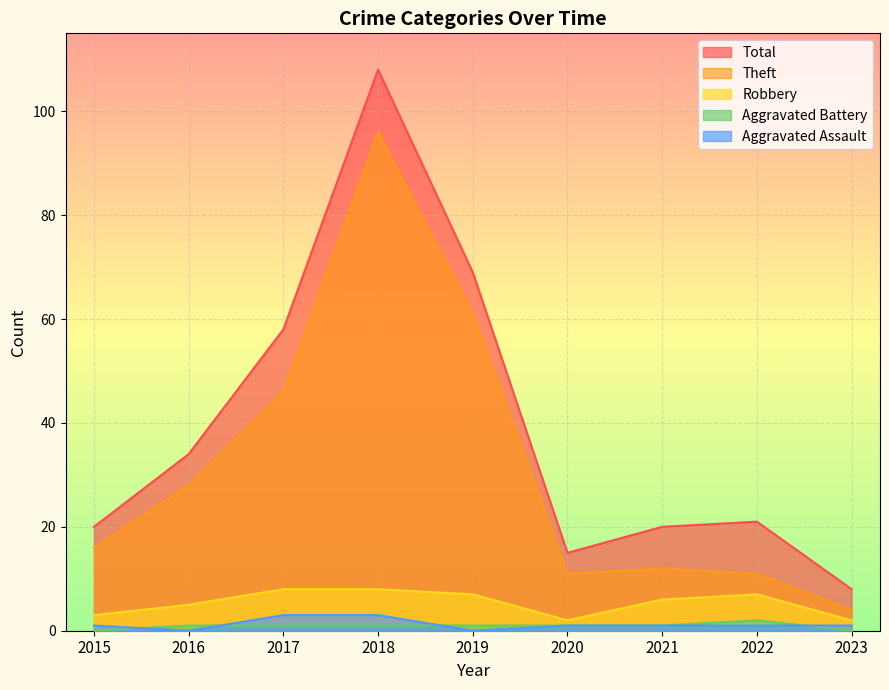

Where is the first local maximum for Aggravated Battery?

2022